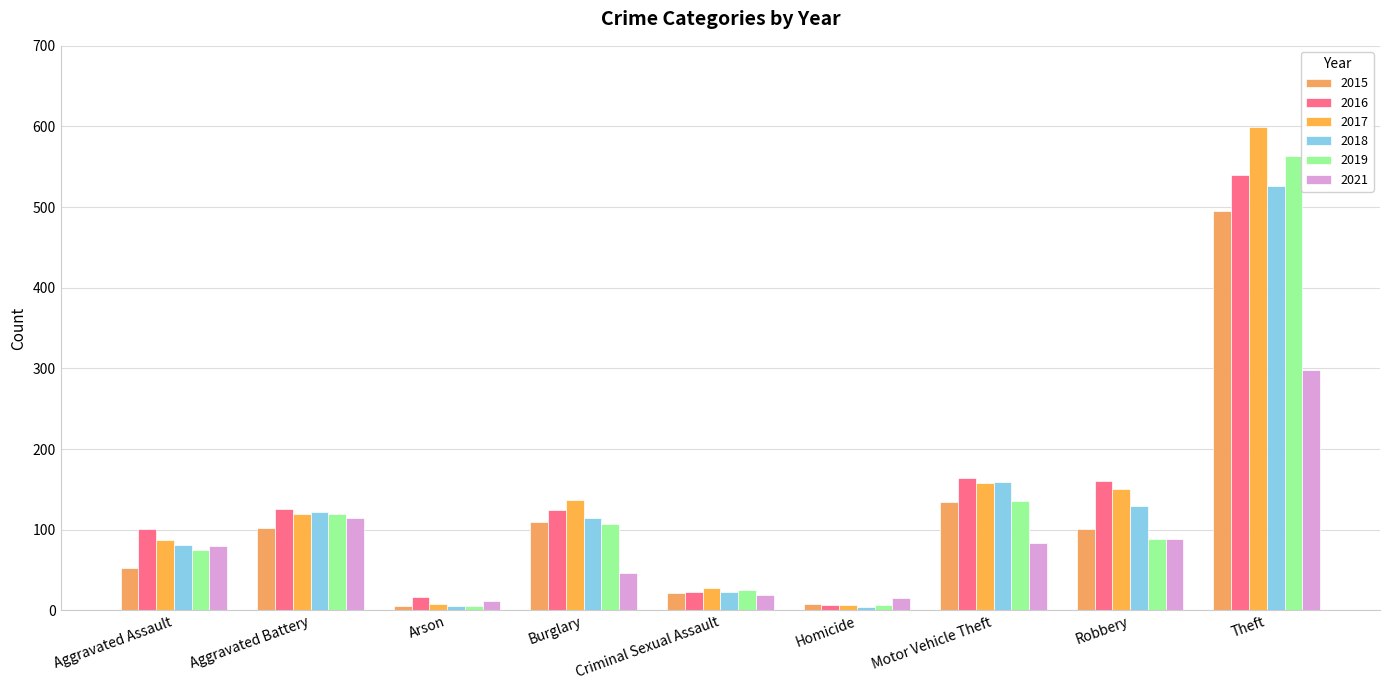

What are all the series names shown in the legend?

2015, 2016, 2017, 2018, 2019, 2021